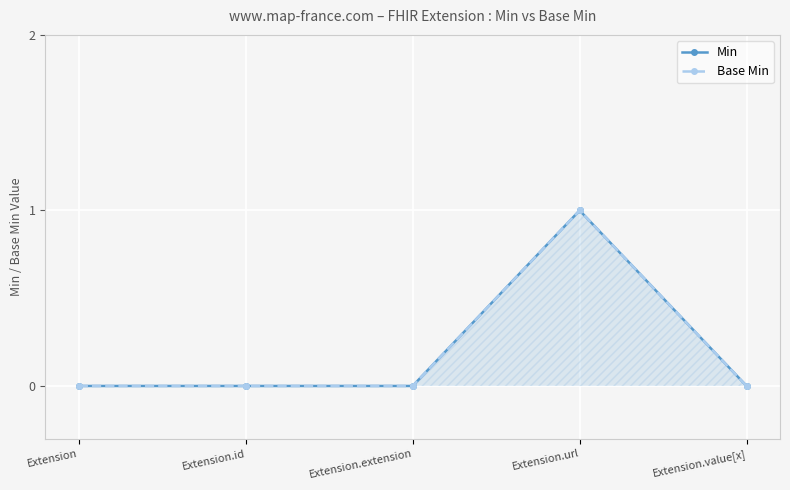

True or false: Min and Base Min intersect in this chart.

False